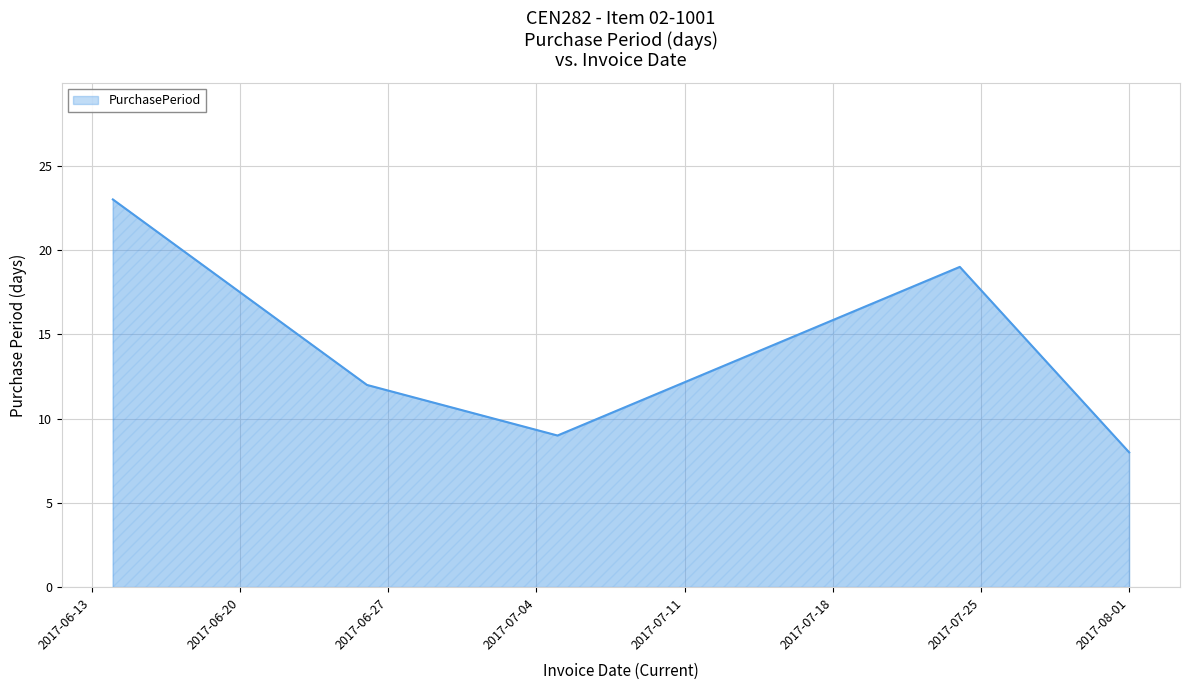

What is the smallest value displayed?

8